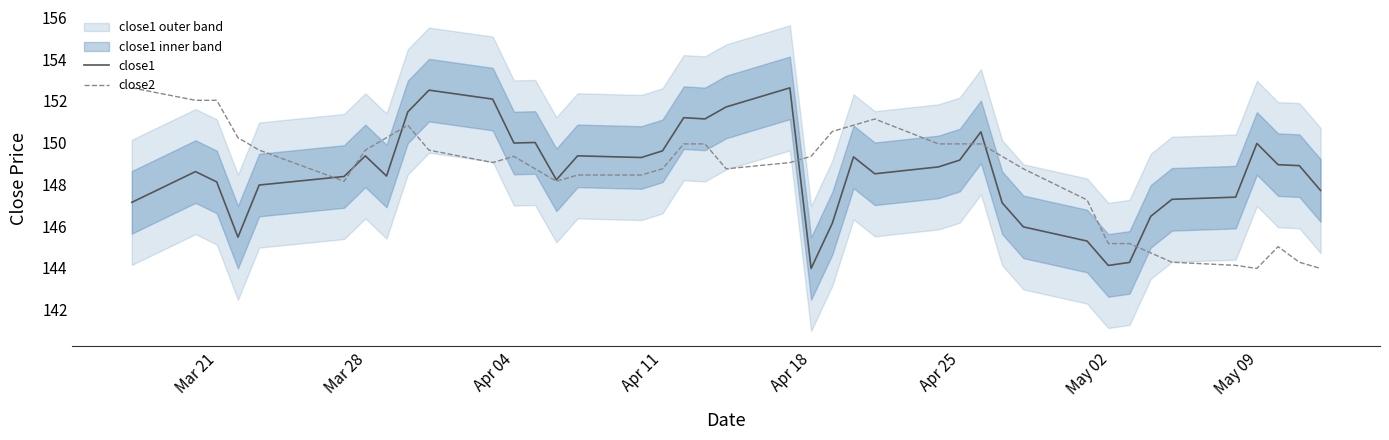

Which series has the widest spread of values?

close1